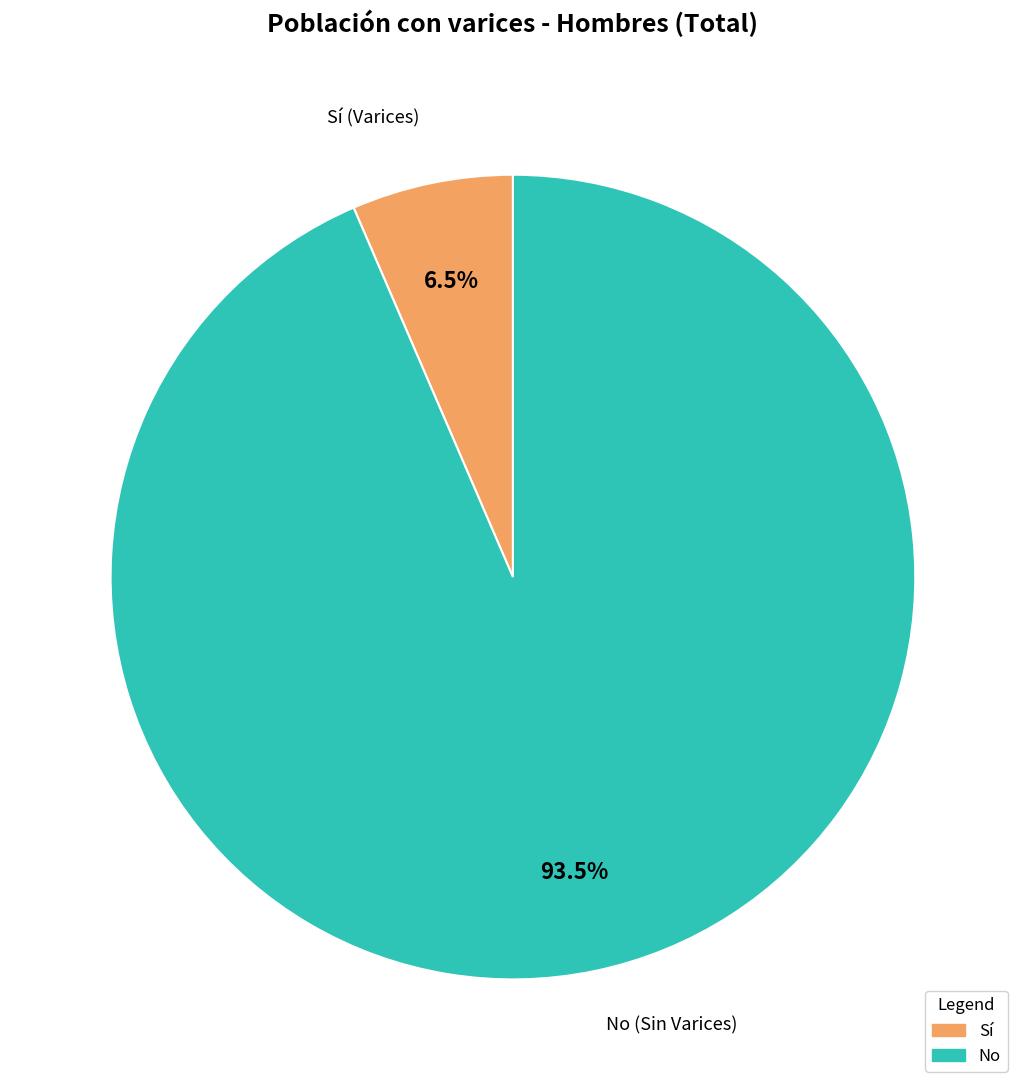

To the nearest percent, what is the difference between the Sí and No slice percentages?

87%